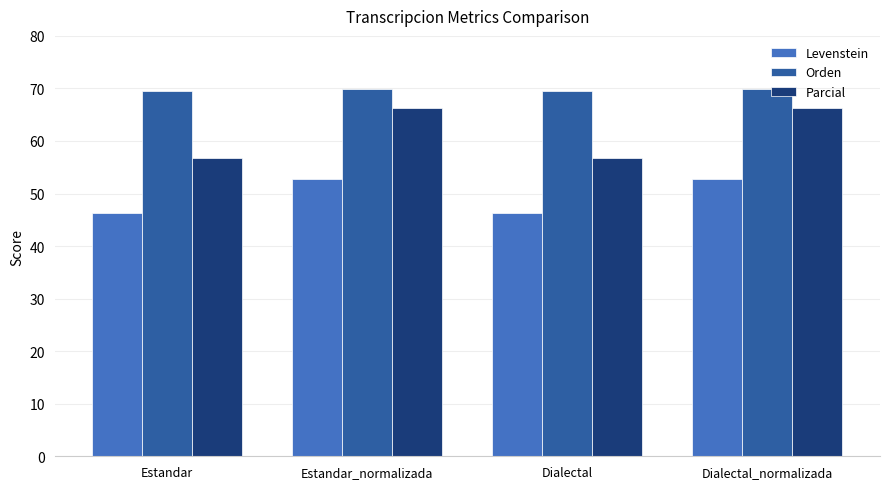

Which series has the largest range (max minus min)?

Parcial